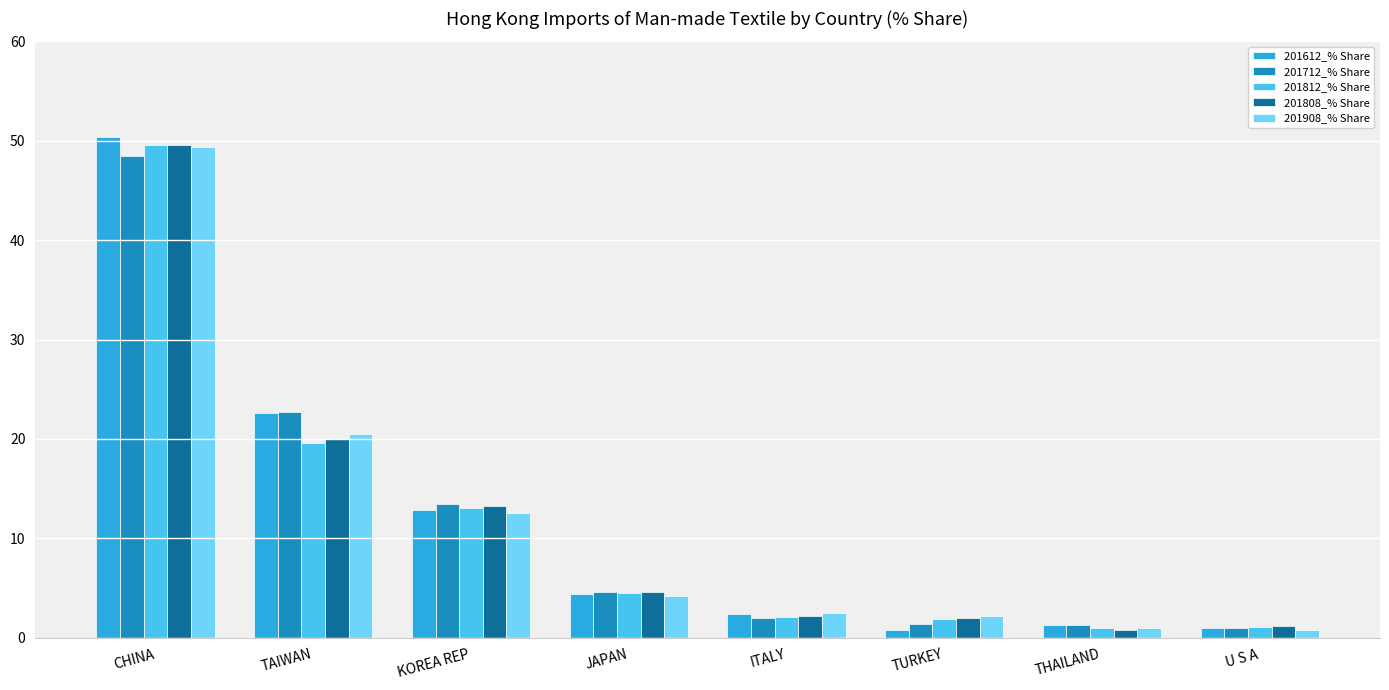

How many bars are there in total?

40